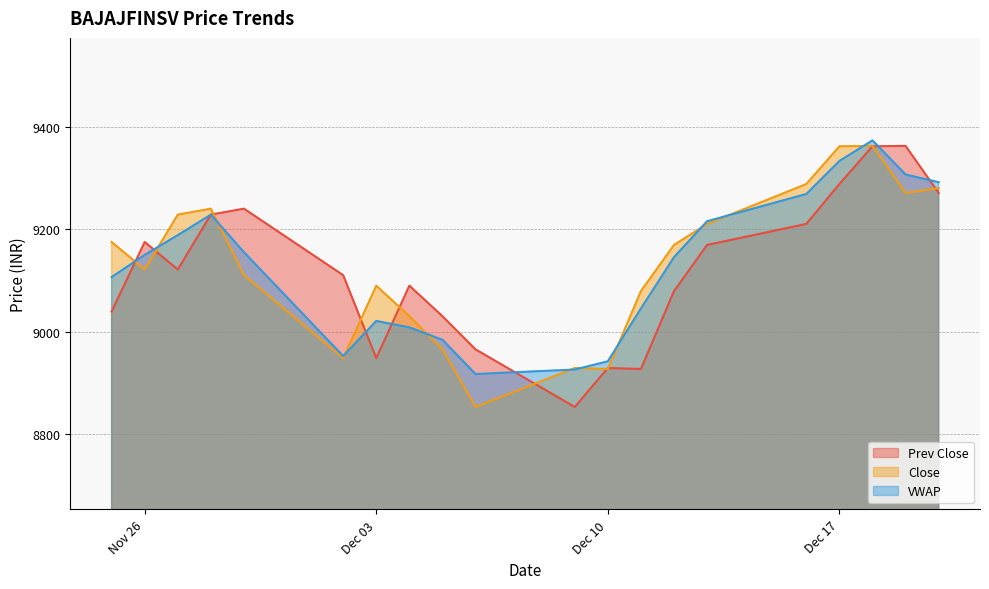

In VWAP, how many points are lower than both neighbors (excluding endpoints)?

2